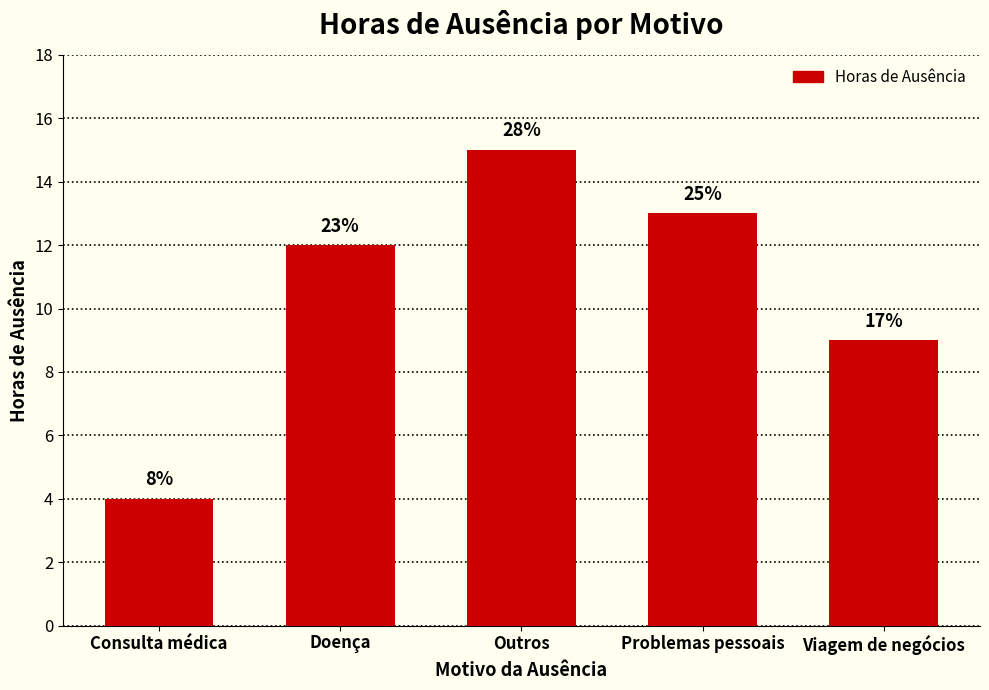

Does the chart contain any negative values?

No